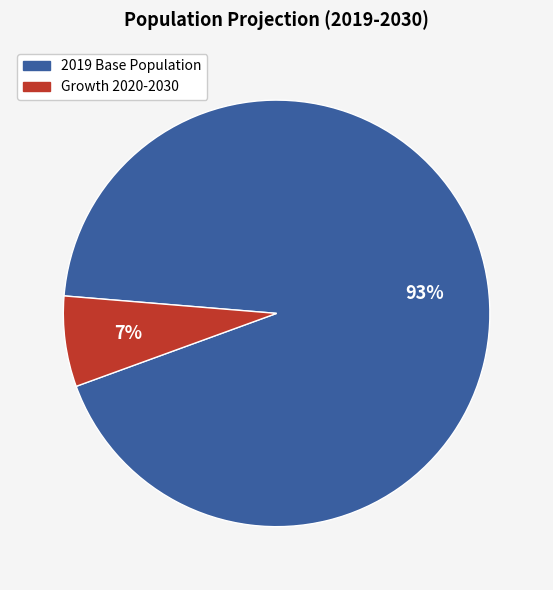

To the nearest percent, what is the average slice percentage?

50%